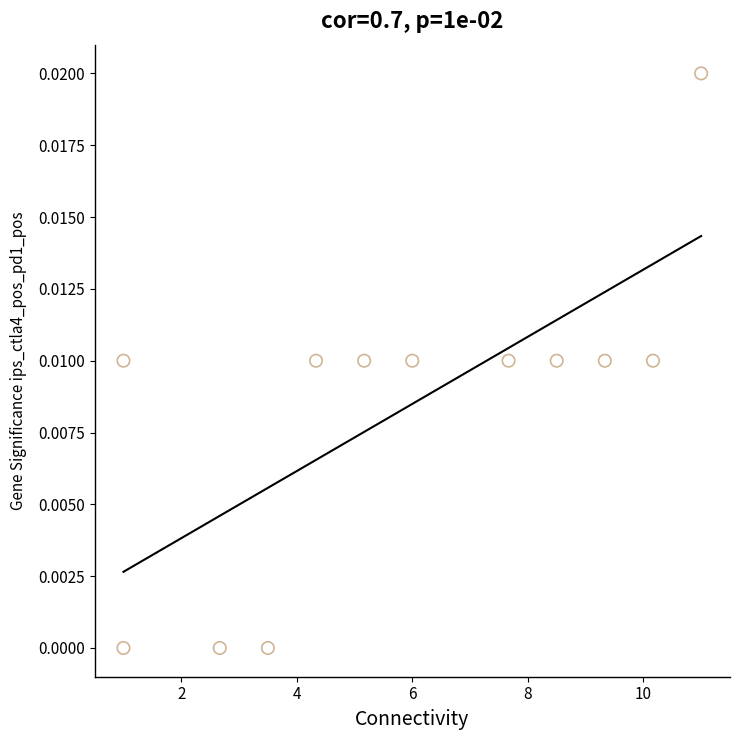

What is the range of X values (max minus min)?

10.0